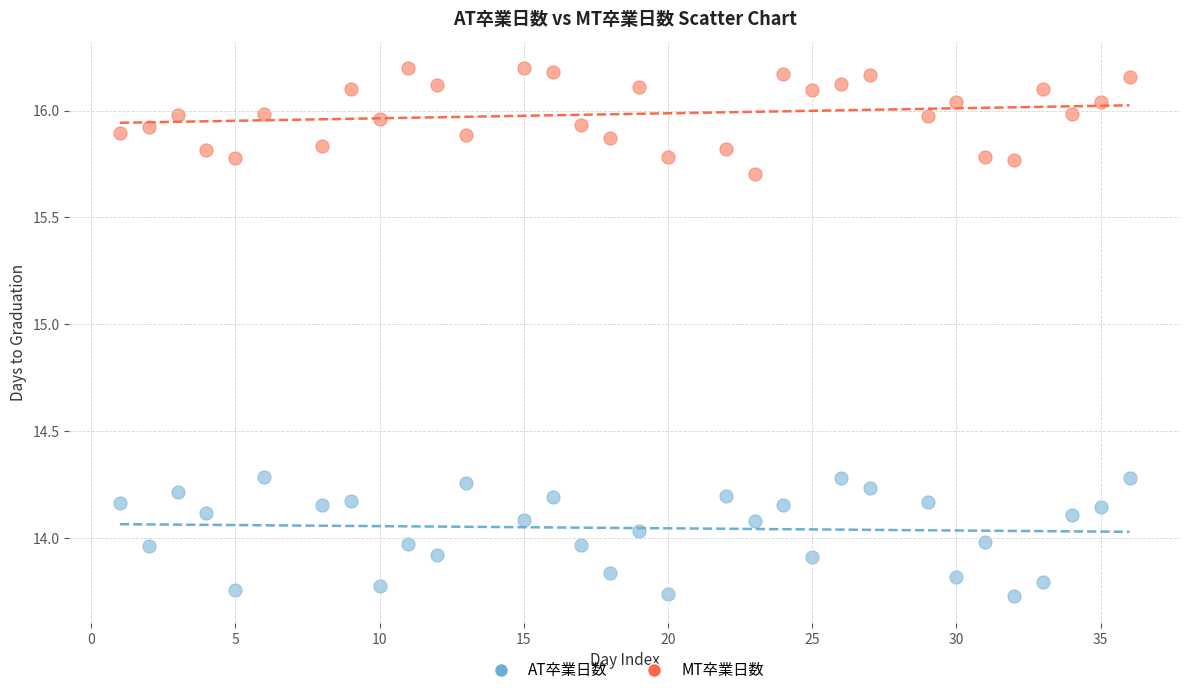

What are all the series names shown in the legend?

AT卒業日数, MT卒業日数